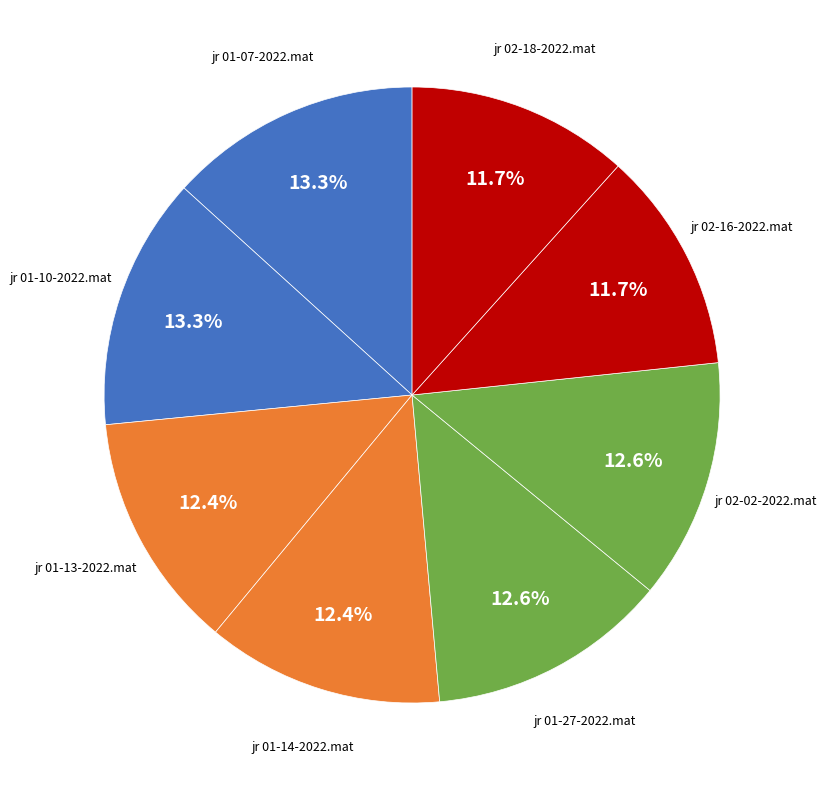

How many slices are in this pie chart?

8